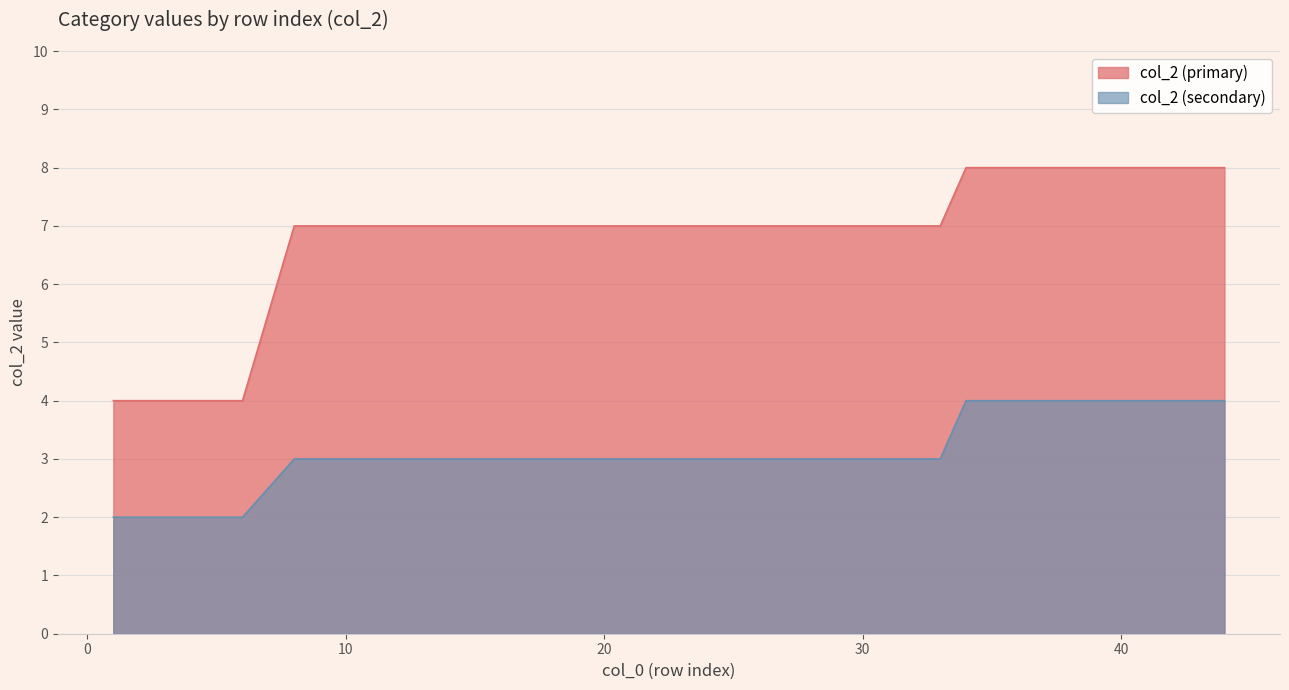

At which category is the sum across all series the highest?

34